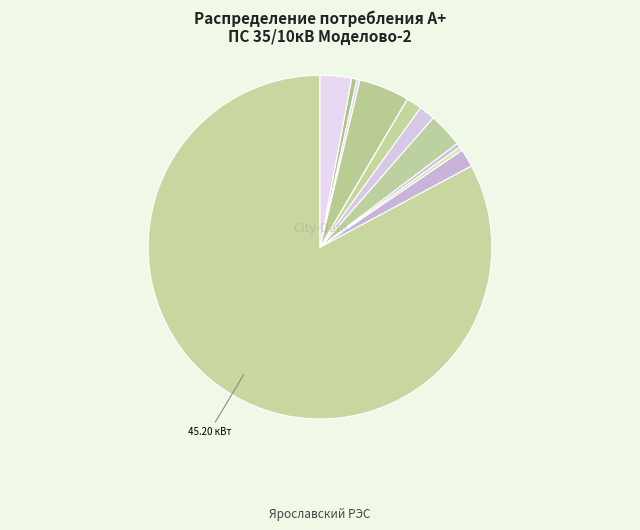

Which category has the biggest portion of the pie?

ввод Т1